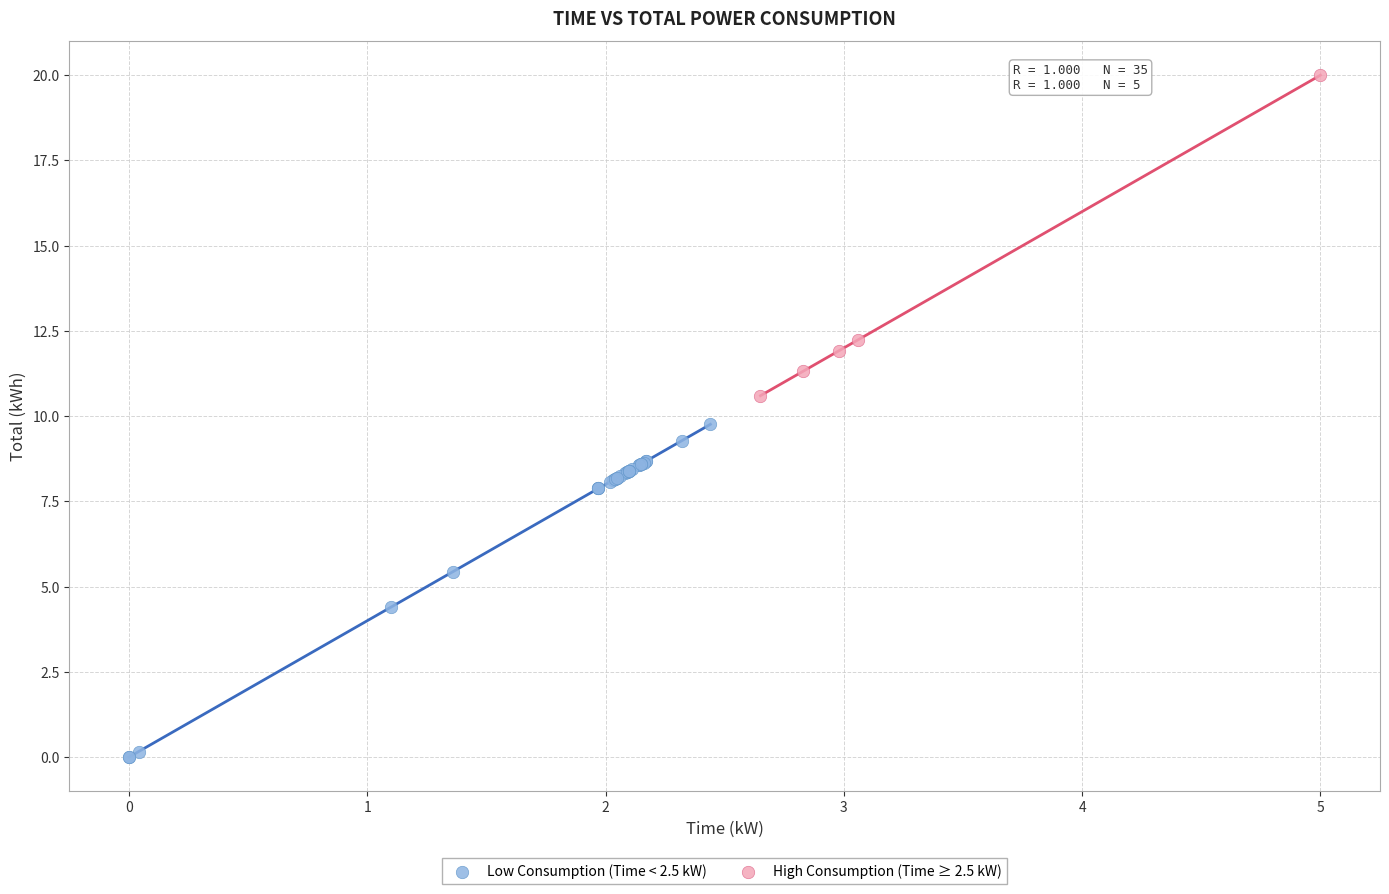

Which series reaches the maximum Y coordinate?

High Consumption (Time ≥ 2.5 kW)